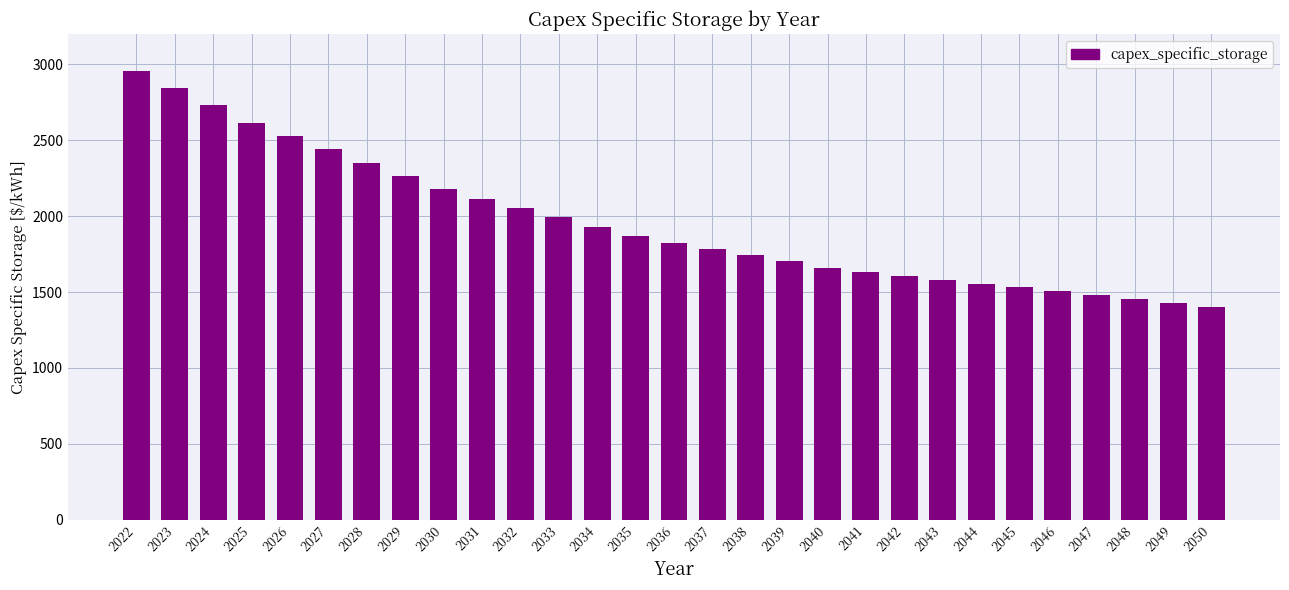

Reading left to right, transcribe all the data shown in this chart.

2957.1	2843.6	2730.0	2616.5	2528.7	2440.8	2353.0	2265.1	2177.3	2115.2	2053.2	1991.2	1929.2	1867.1	1825.6	1784.2	1742.7	1701.2	1659.7	1633.8	1607.9	1581.9	1556.0	1530.0	1504.1	1478.2	1452.2	1426.3	1400.3